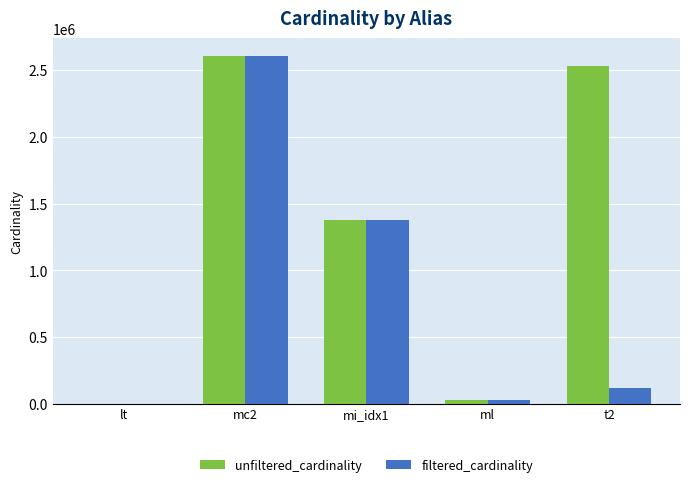

Which label corresponds to the largest value in the chart?

mc2